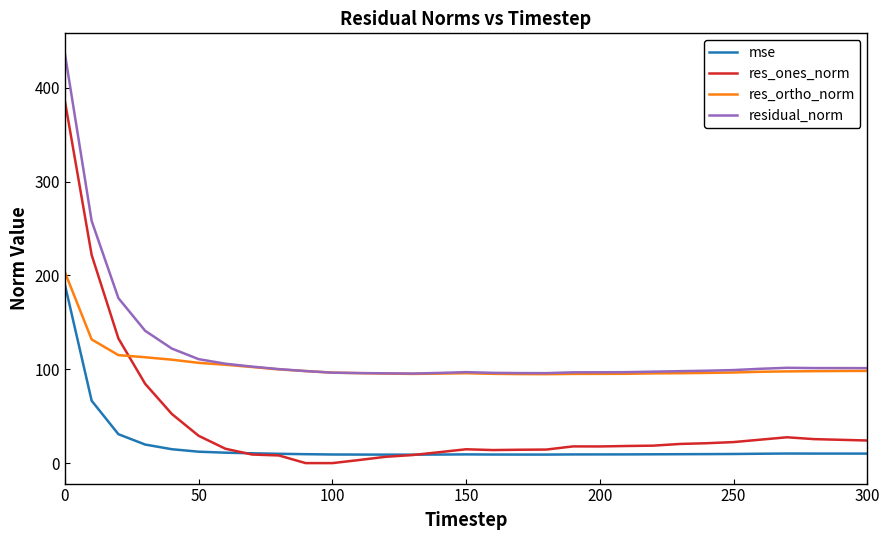

Which series has the widest spread of values?

res_ones_norm